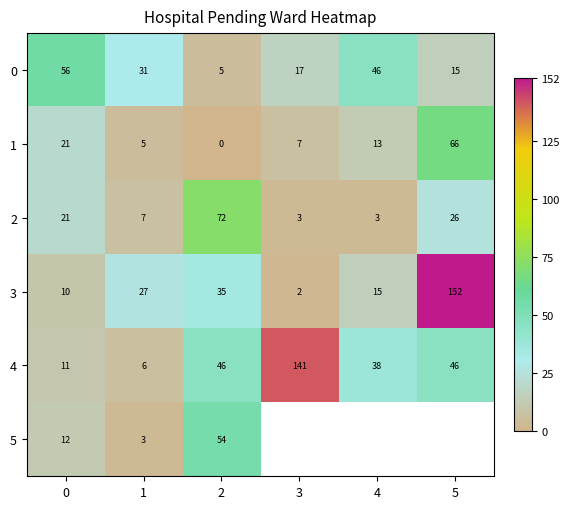

What is the sum of all 1 values?

112